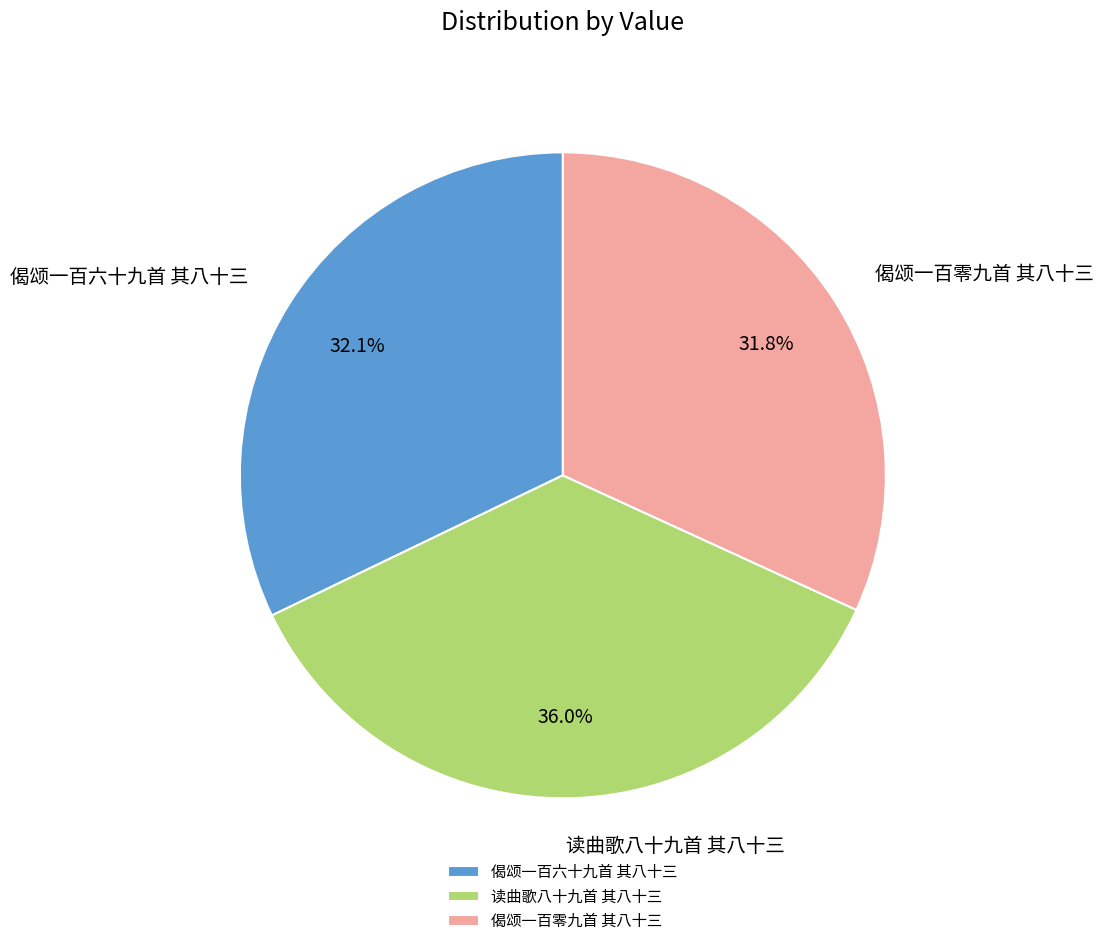

To the nearest percent, what percentage of the pie is 偈颂一百六十九首 其八十三?

32%